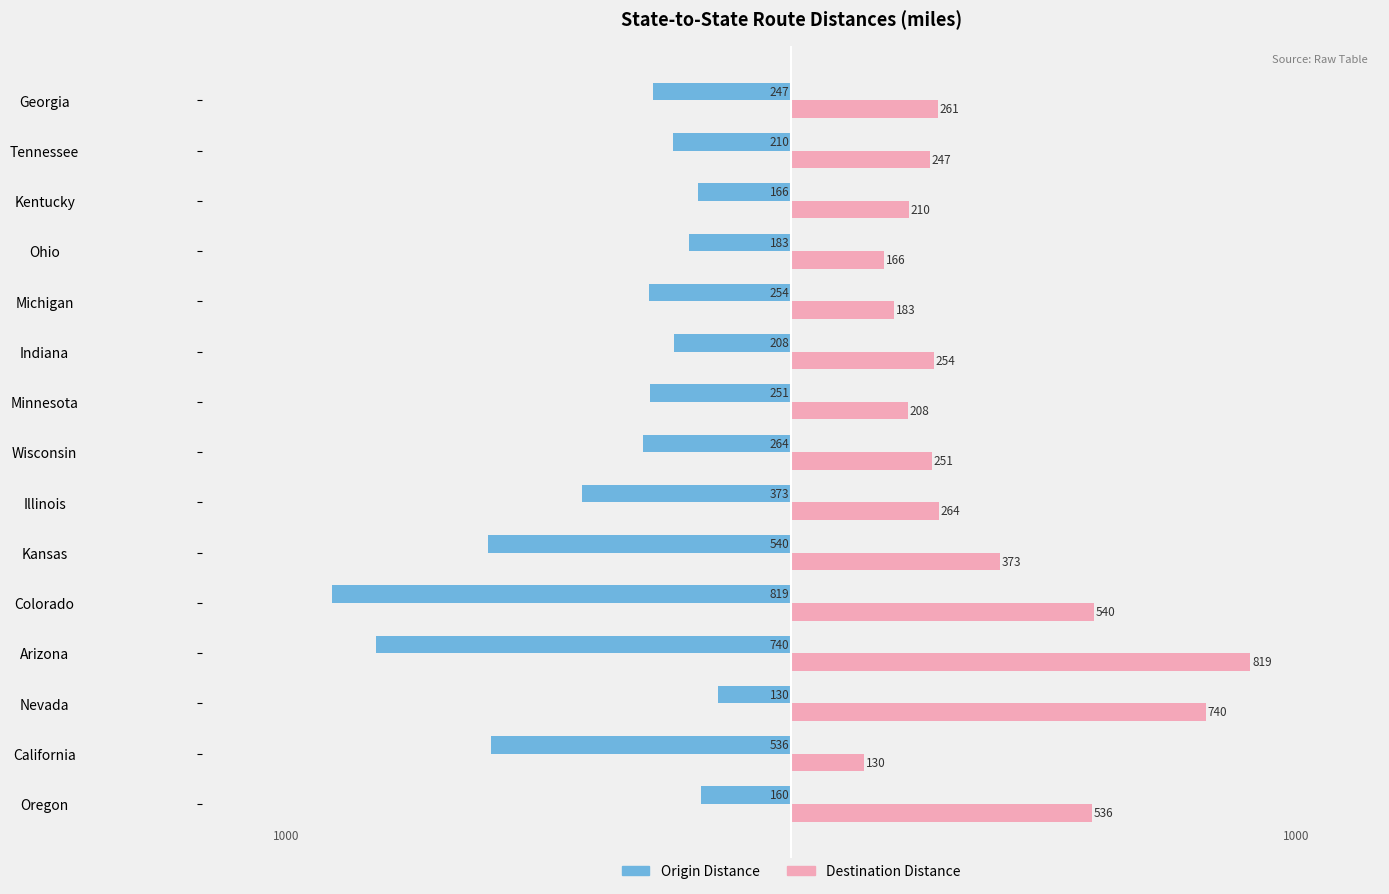

Which series has the largest total across all categories?

Destination Distance